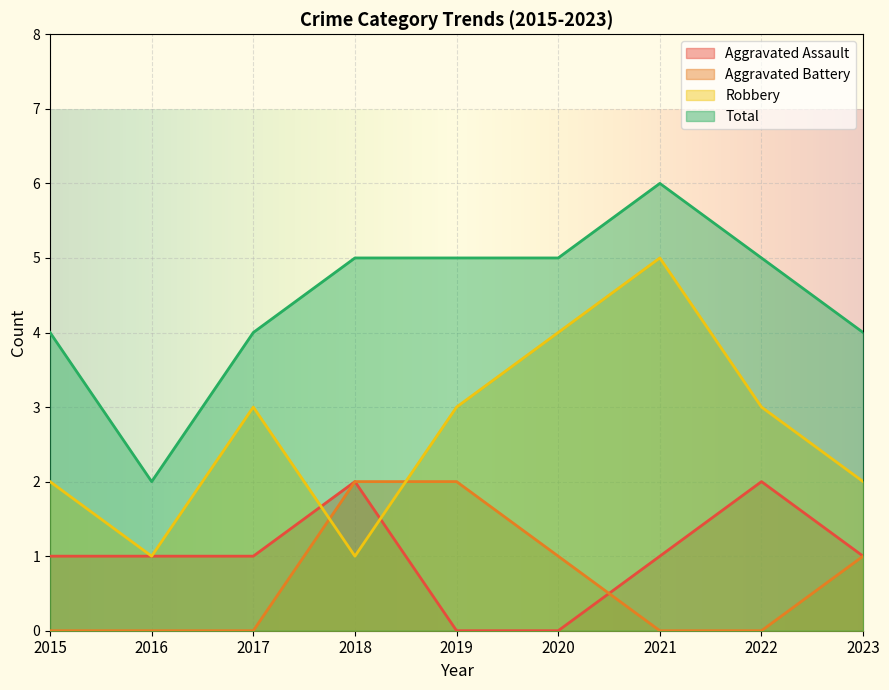

What is the value of the Total point at the 9th from the left?

4